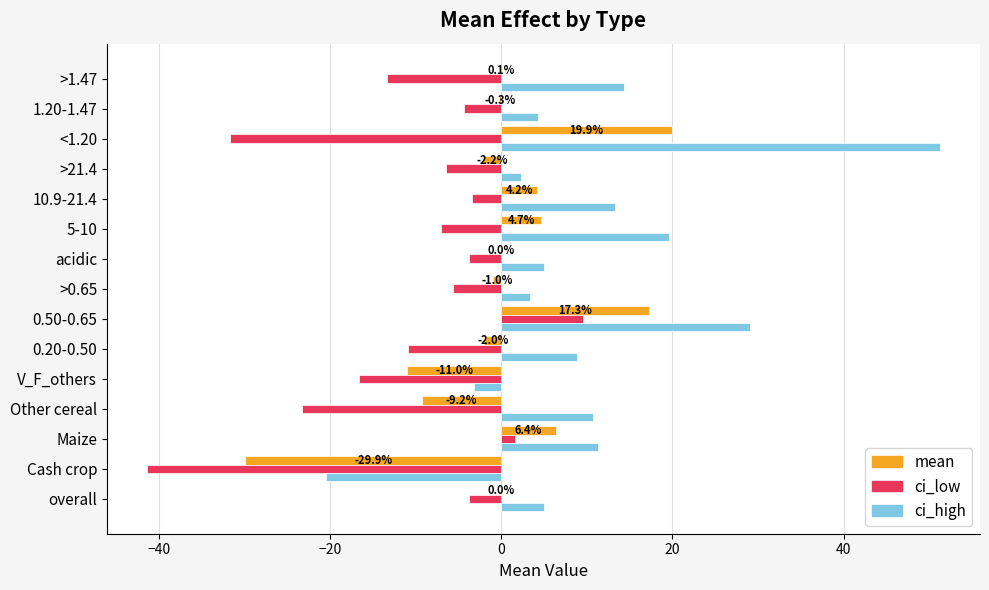

What is the total value across all series at Cash crop?

-91.9